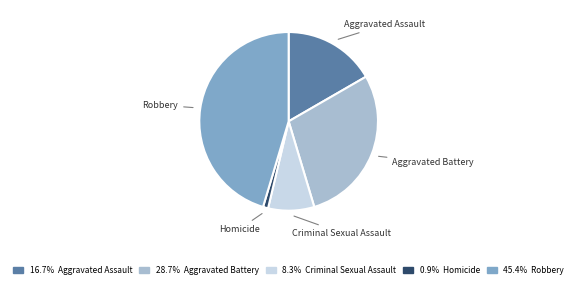

What is the ratio of the value at Robbery to the value at Criminal Sexual Assault?

5.4